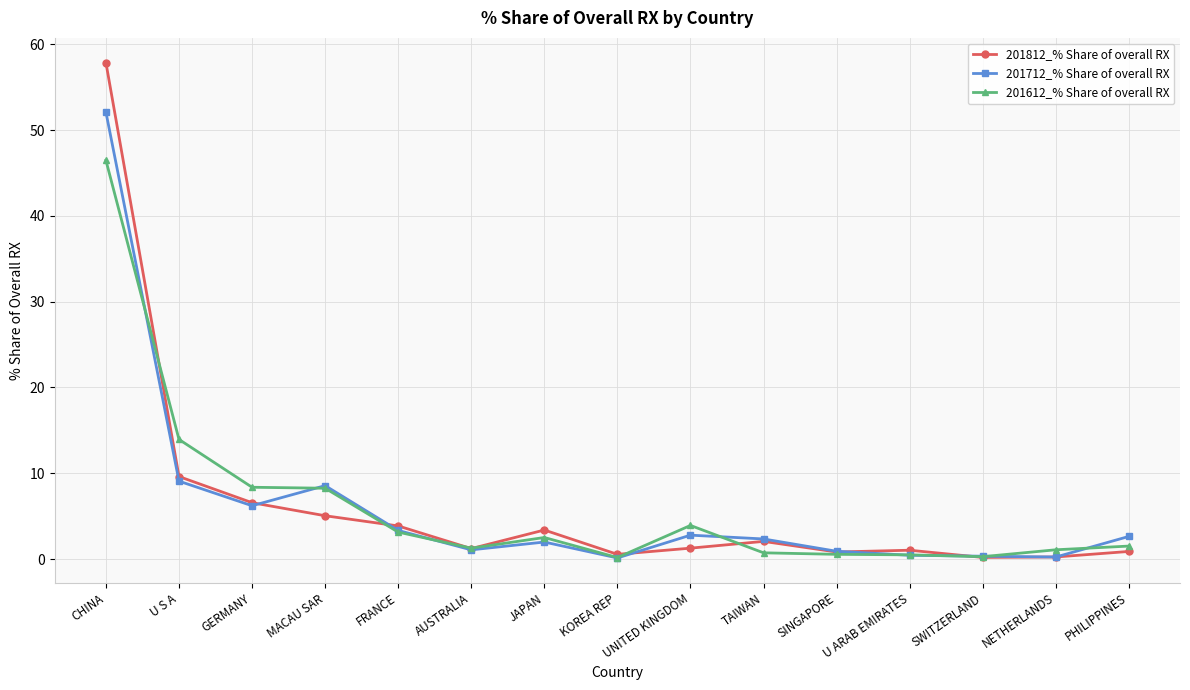

What is the smallest value displayed?

0.1